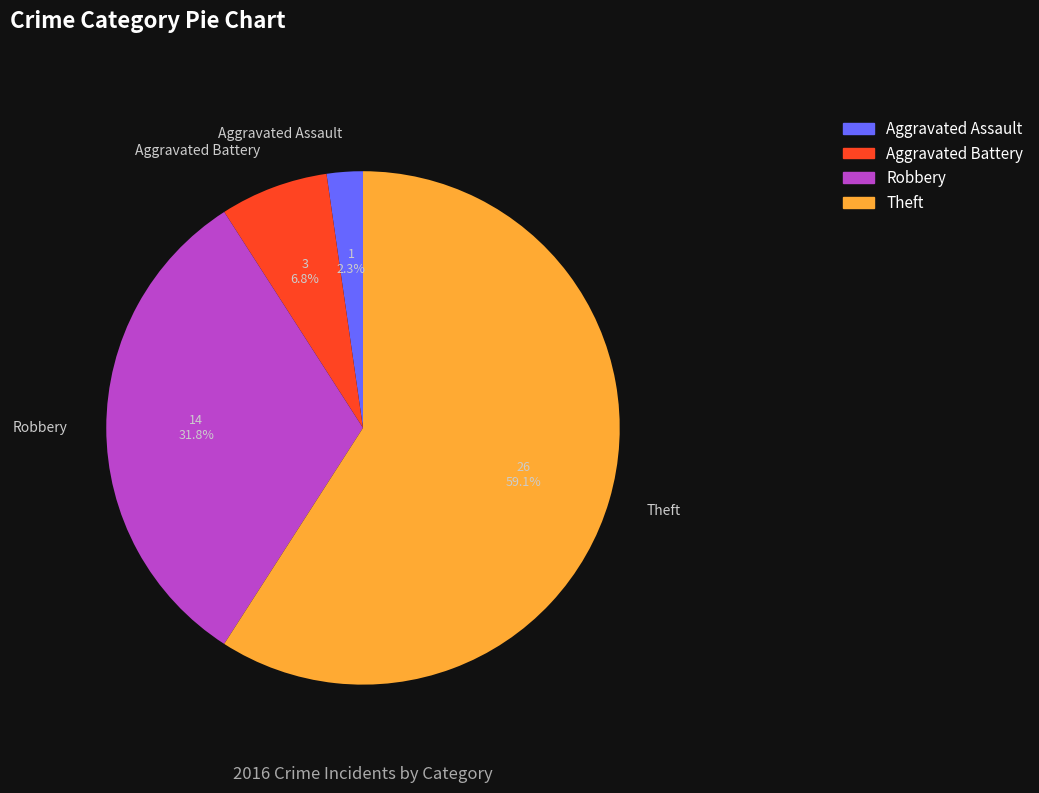

Which category has the biggest portion of the pie?

Theft